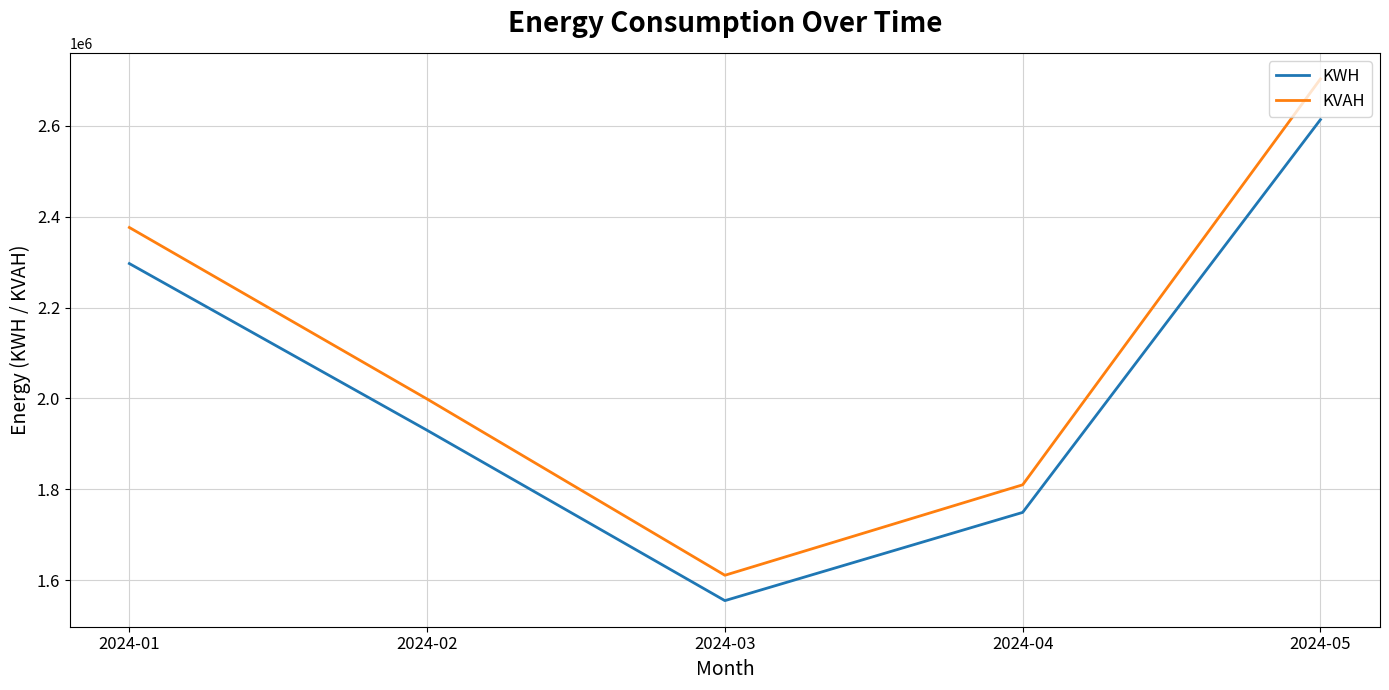

What is the total value across all series at 2024-05?

5316862.6